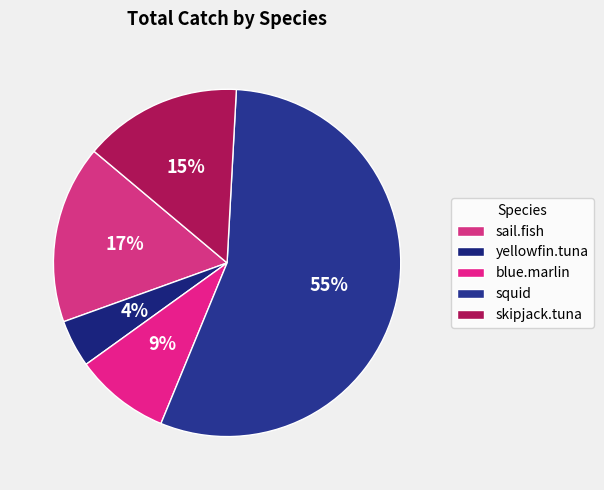

Is there any slice that represents more than half of the pie?

Yes